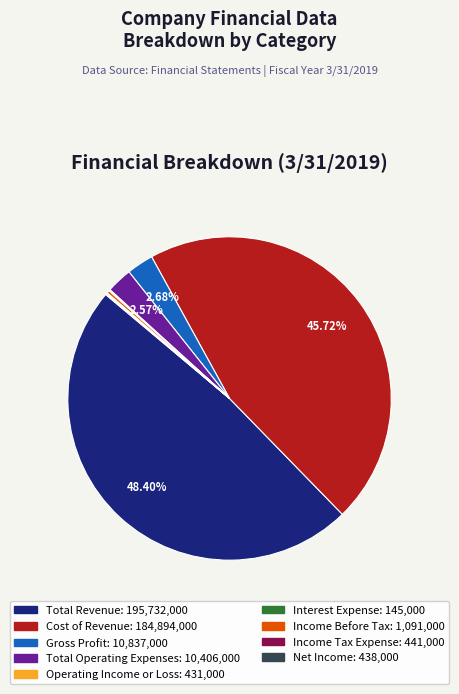

Which has a higher value, Total Operating Expenses or Total Revenue?

Total Revenue